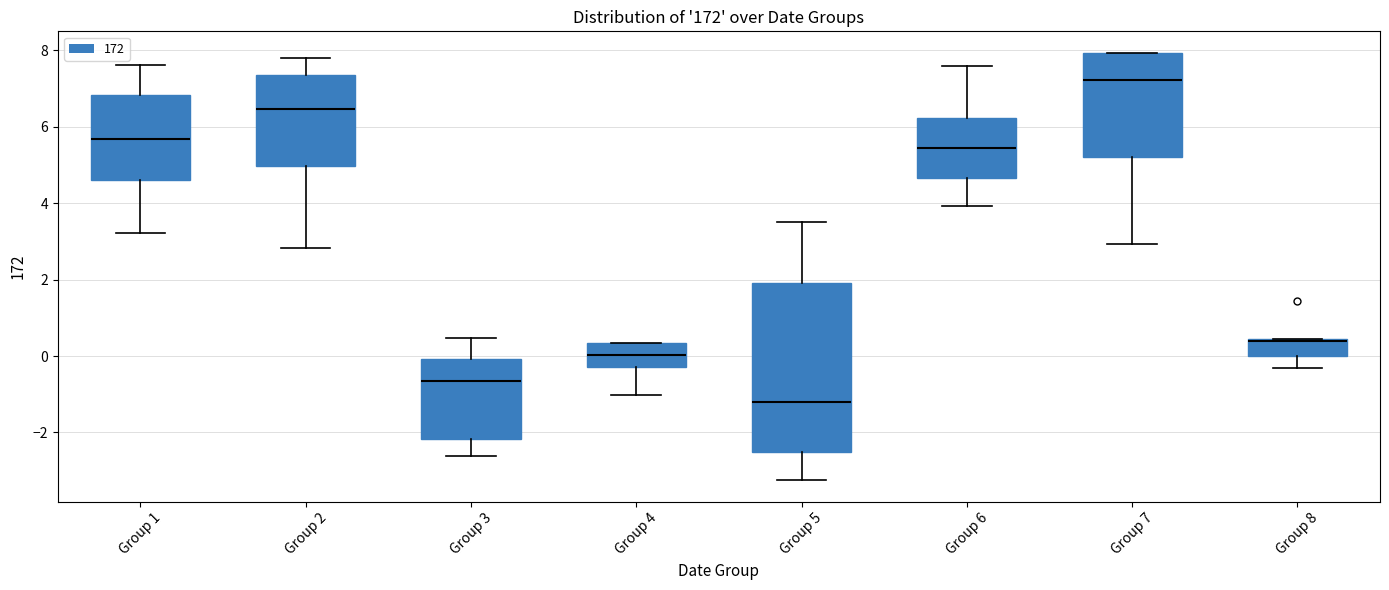

Reading left to right, read every box against the y-axis: the position of its median line, the range the box covers, and the ends of its whiskers. The values are not printed on the chart, so give them approximately, as read against the axis.

Group 1: median 5.6, box 4.6 to 6.8, whiskers 3.2 to 7.6
Group 2: median 6.4, box 5.0 to 7.4, whiskers 2.8 to 7.8
Group 3: median -0.6, box -2.2 to 0.0, whiskers -2.6 to 0.4
Group 4: median 0.0, box -0.2 to 0.4, whiskers -1.0 to 0.4
Group 5: median -1.2, box -2.6 to 2.0, whiskers -3.2 to 3.6
Group 6: median 5.4, box 4.6 to 6.2, whiskers 4.0 to 7.6
Group 7: median 7.2, box 5.2 to 8.0, whiskers 3.0 to 8.0
Group 8: median 0.4 (drawn on the box's upper edge), box 0.0 to 0.4, whiskers -0.4 to 0.4